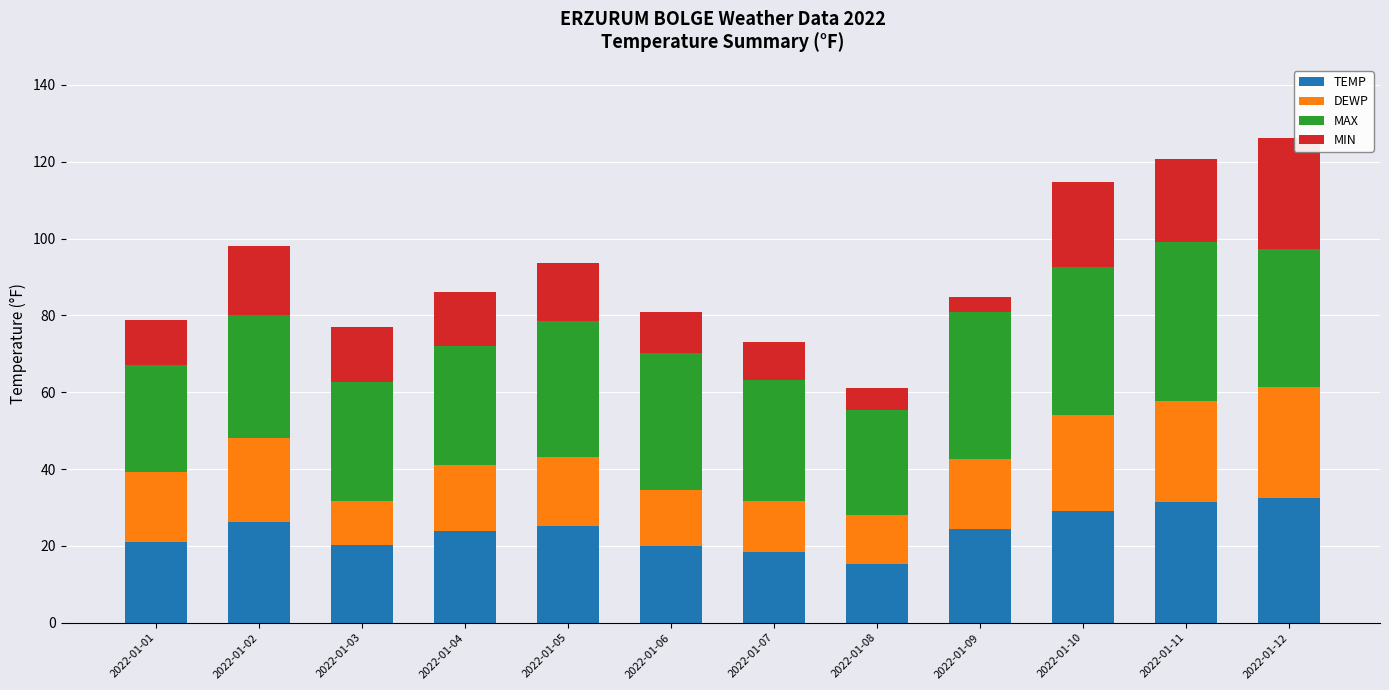

What is the difference between the maximum and minimum values in the TEMP series?

17.4